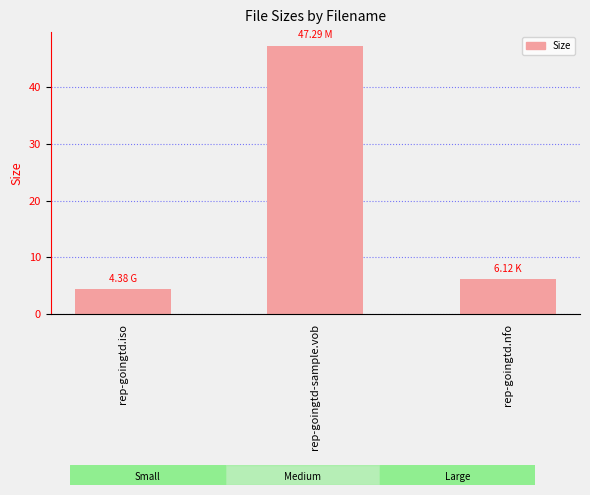

Does the chart contain any negative values?

No